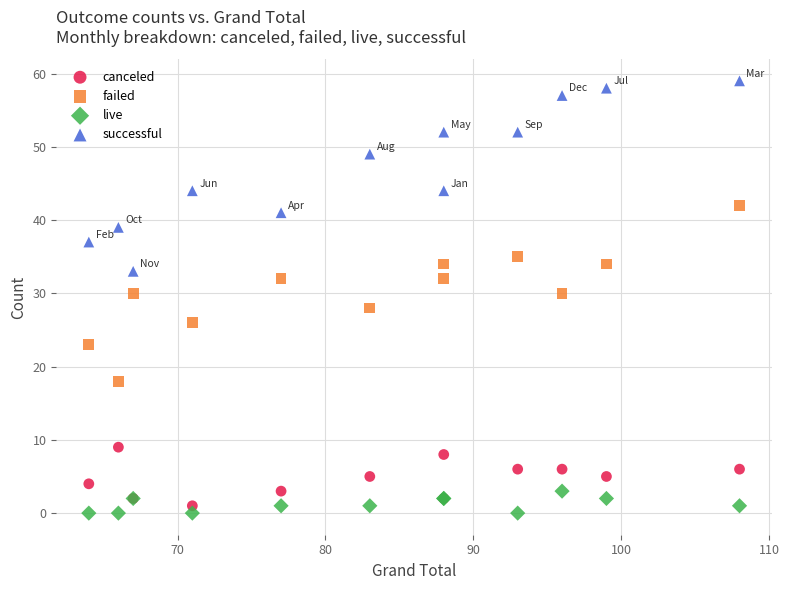

What are all the series names shown in the legend?

canceled, failed, live, successful